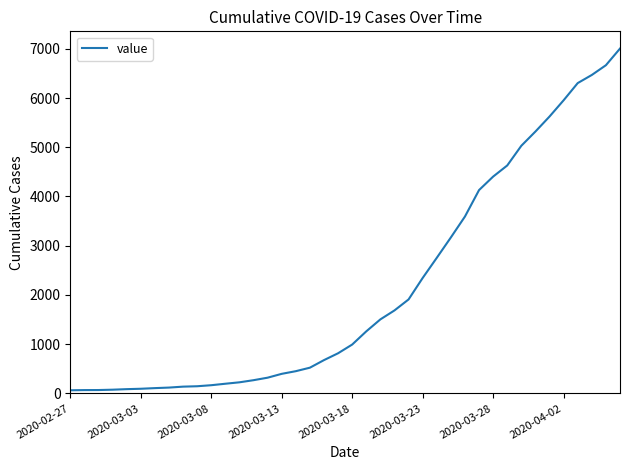

What is the smallest value displayed?

64